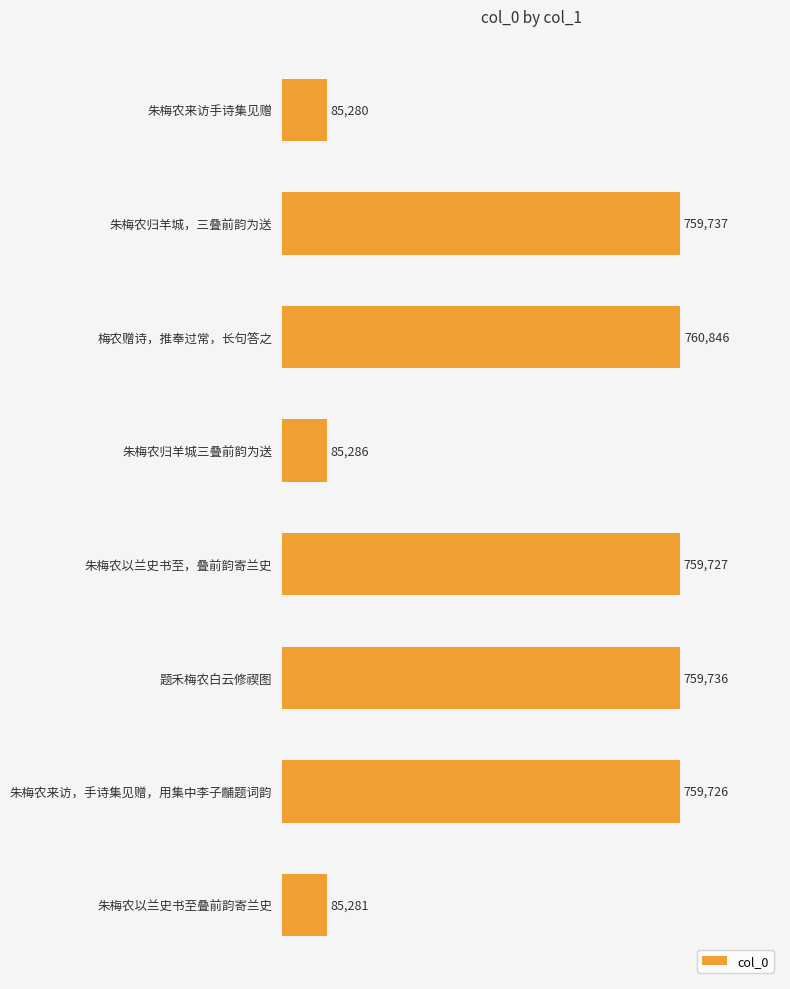

Reading bottom to top, what are all the values shown in this chart?

85281	759726	759736	759727	85286	760846	759737	85280